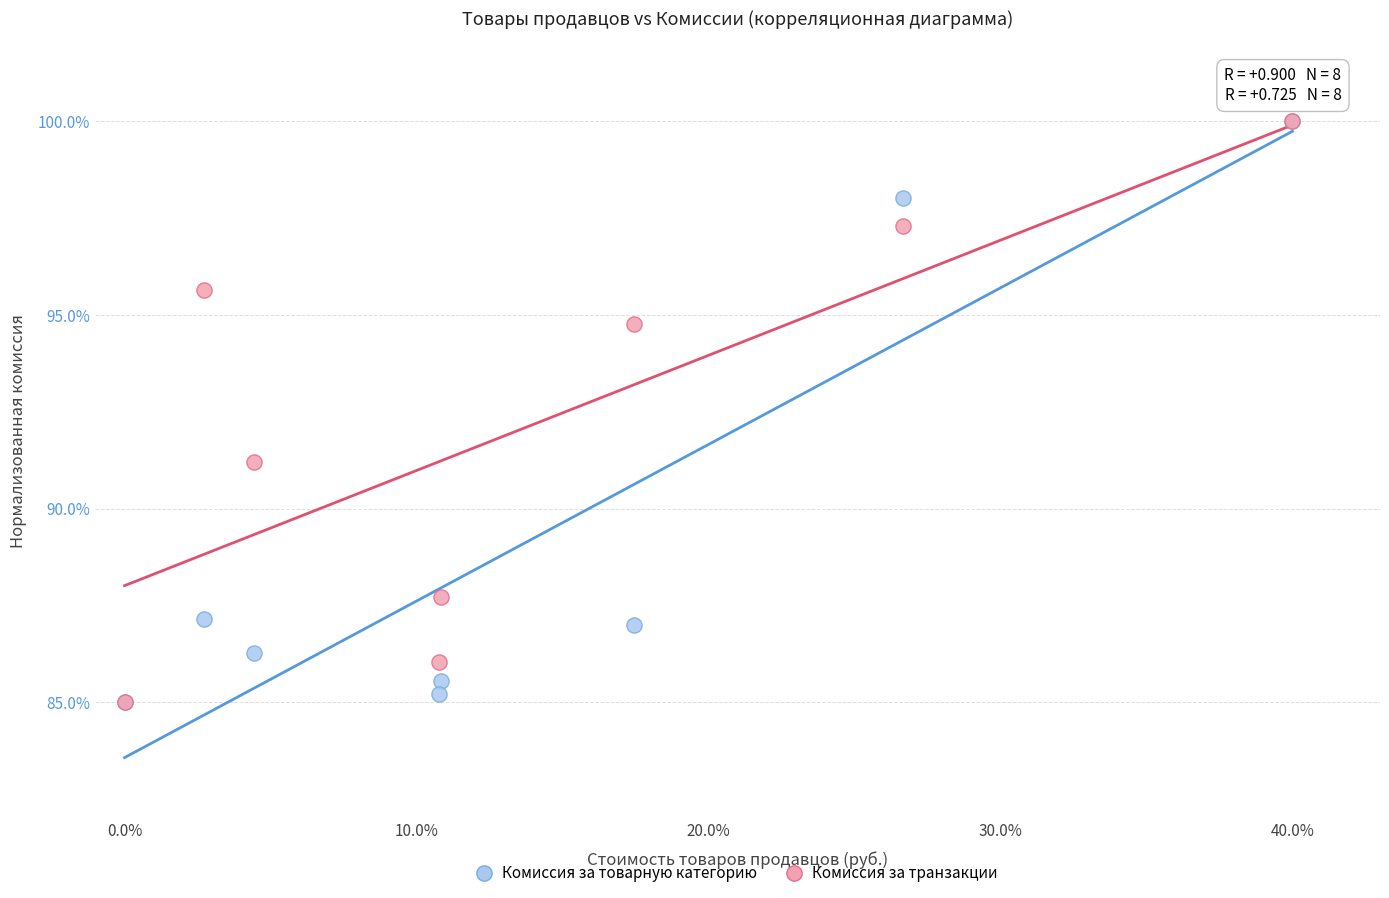

In the Комиссия за транзакции series, what Y value is closest to 92?

91.2